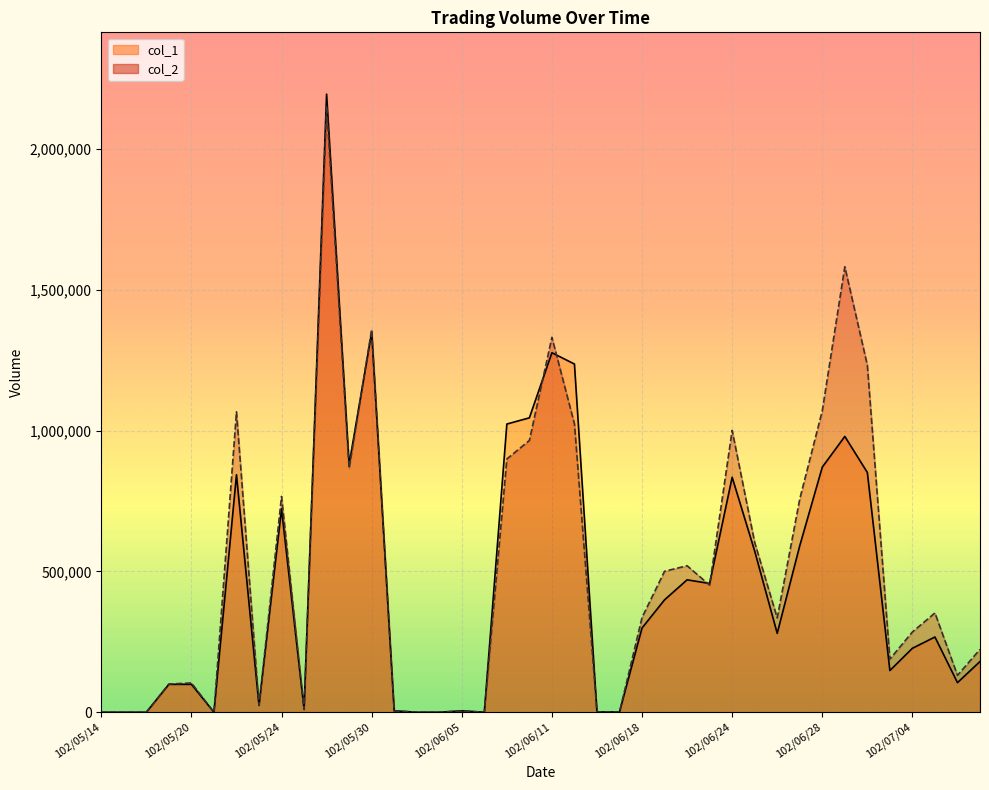

What is the average value of the col_2 series?

506091